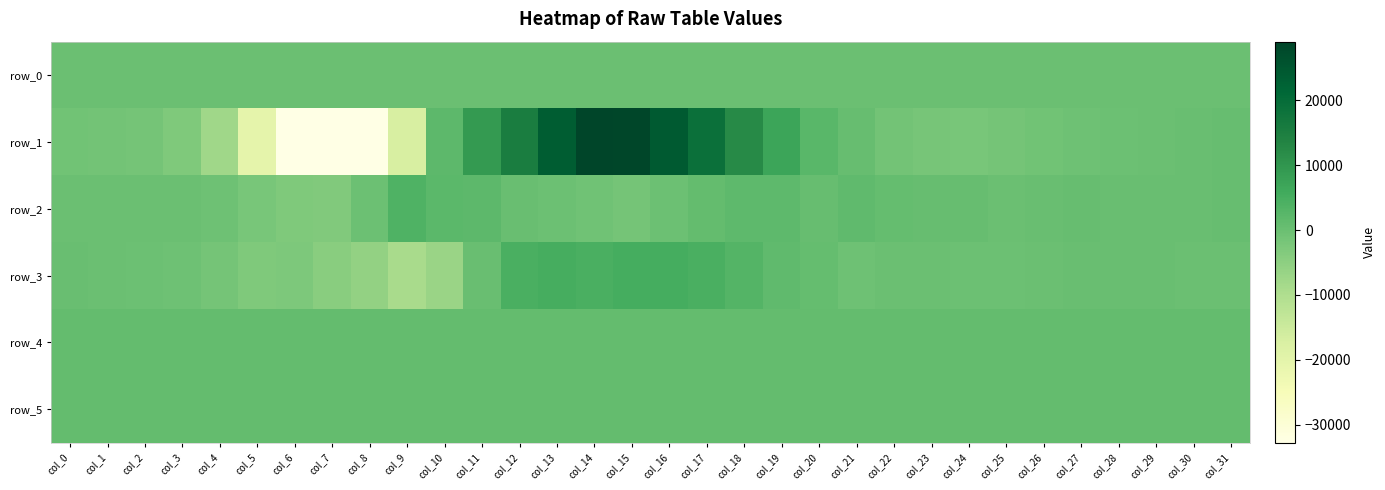

Which series has the largest total across all categories?

row_4